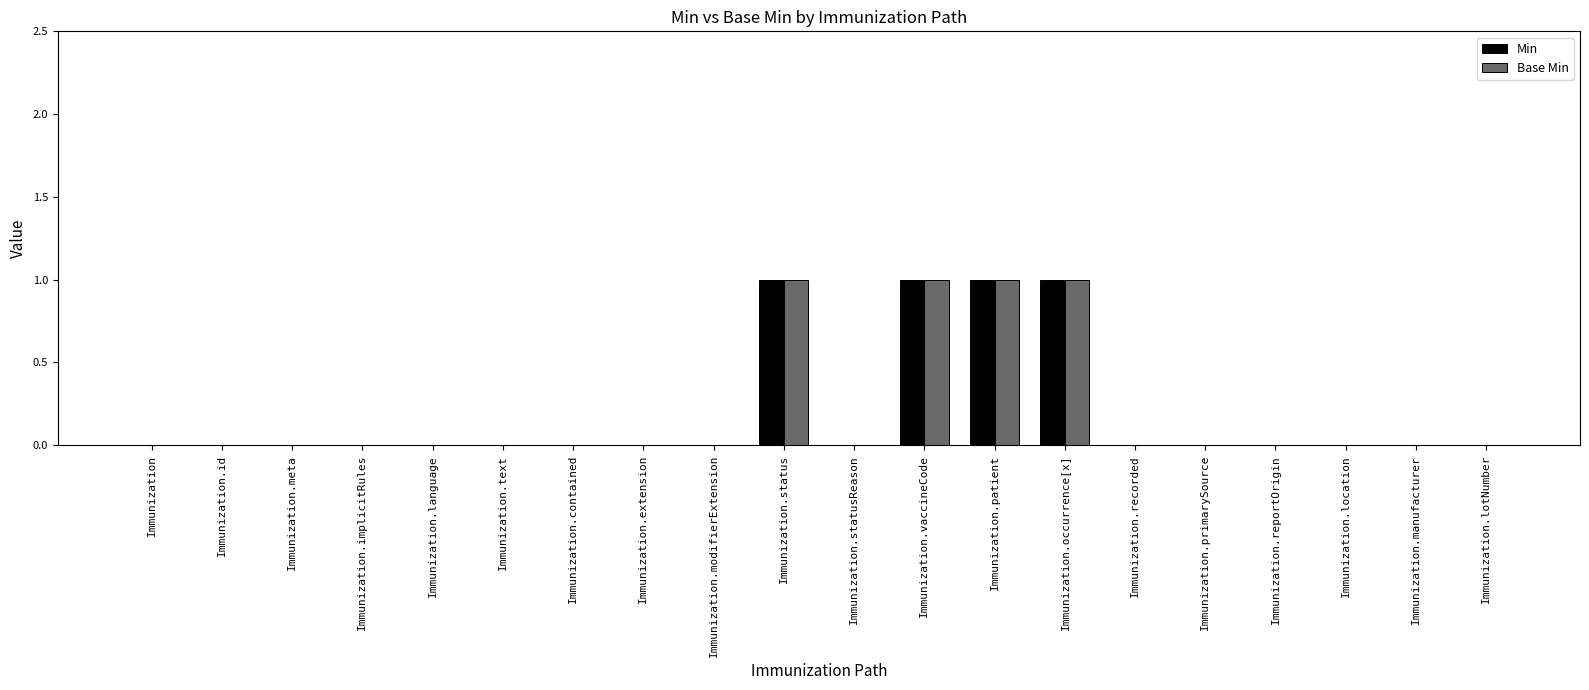

Reading left to right, what are all the values shown in this chart?

Min: Immunization=0	Immunization.id=0	Immunization.meta=0	Immunization.implicitRules=0	Immunization.language=0	Immunization.text=0	Immunization.contained=0	Immunization.extension=0	Immunization.modifierExtension=0	Immunization.status=1	Immunization.statusReason=0	Immunization.vaccineCode=1	Immunization.patient=1	Immunization.occurrence[x]=1	Immunization.recorded=0	Immunization.primarySource=0	Immunization.reportOrigin=0	Immunization.location=0	Immunization.manufacturer=0	Immunization.lotNumber=0
Base Min: Immunization=0	Immunization.id=0	Immunization.meta=0	Immunization.implicitRules=0	Immunization.language=0	Immunization.text=0	Immunization.contained=0	Immunization.extension=0	Immunization.modifierExtension=0	Immunization.status=1	Immunization.statusReason=0	Immunization.vaccineCode=1	Immunization.patient=1	Immunization.occurrence[x]=1	Immunization.recorded=0	Immunization.primarySource=0	Immunization.reportOrigin=0	Immunization.location=0	Immunization.manufacturer=0	Immunization.lotNumber=0